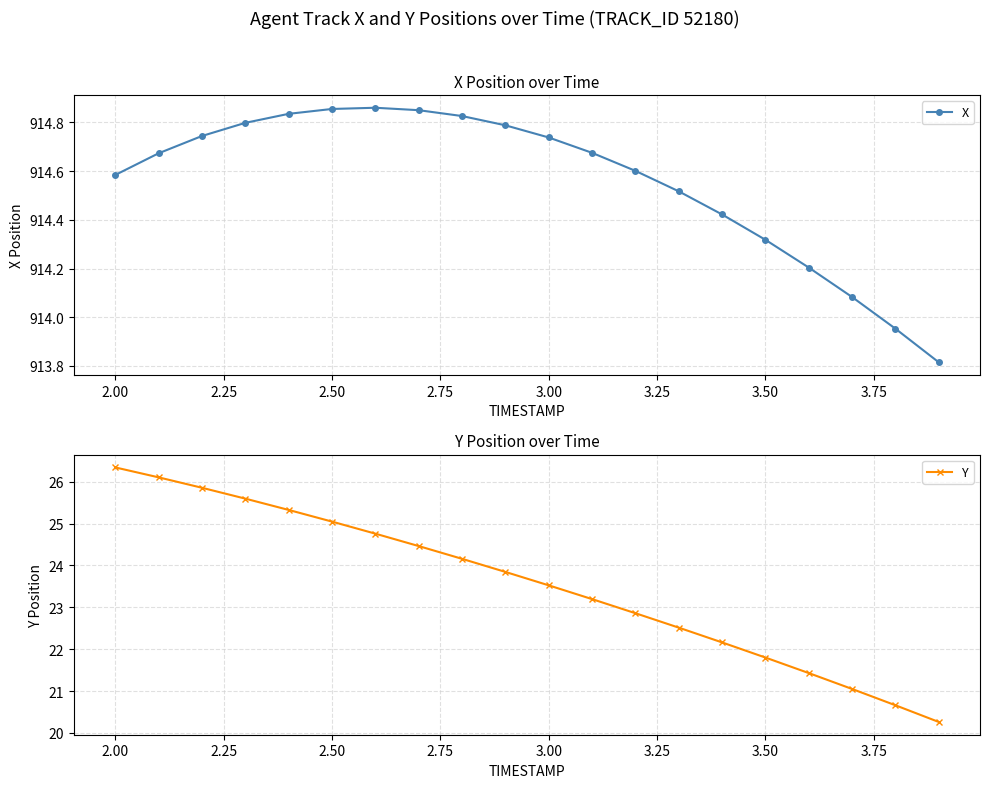

True or false: Y and X cross at least once.

False